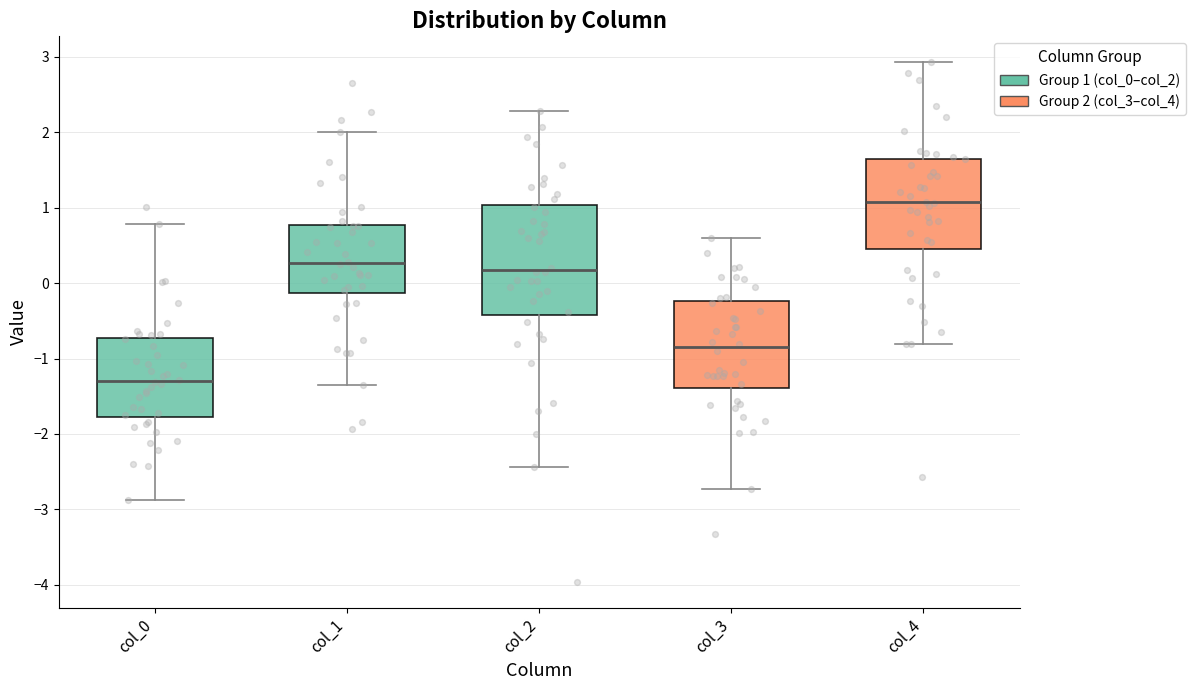

Where does the upper whisker of the box for col_0 end on the y-axis? The values are not printed on the chart, so give them approximately, as read against the axis.

0.8